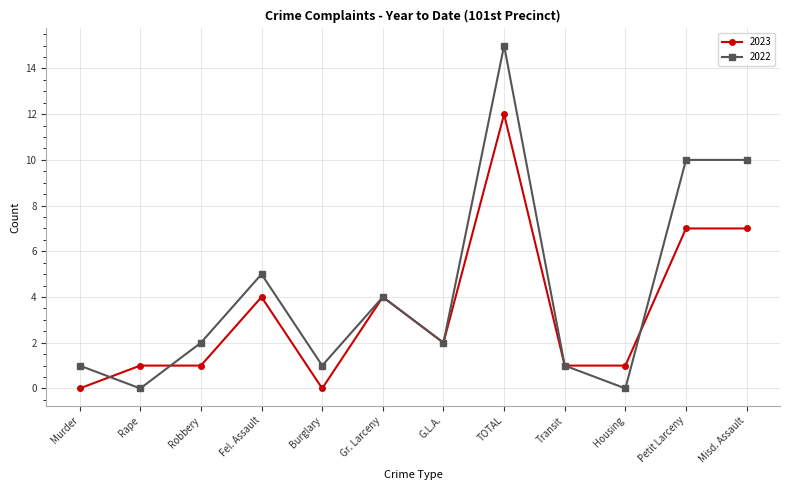

List the series in order of their peak value, highest first.

2022, 2023